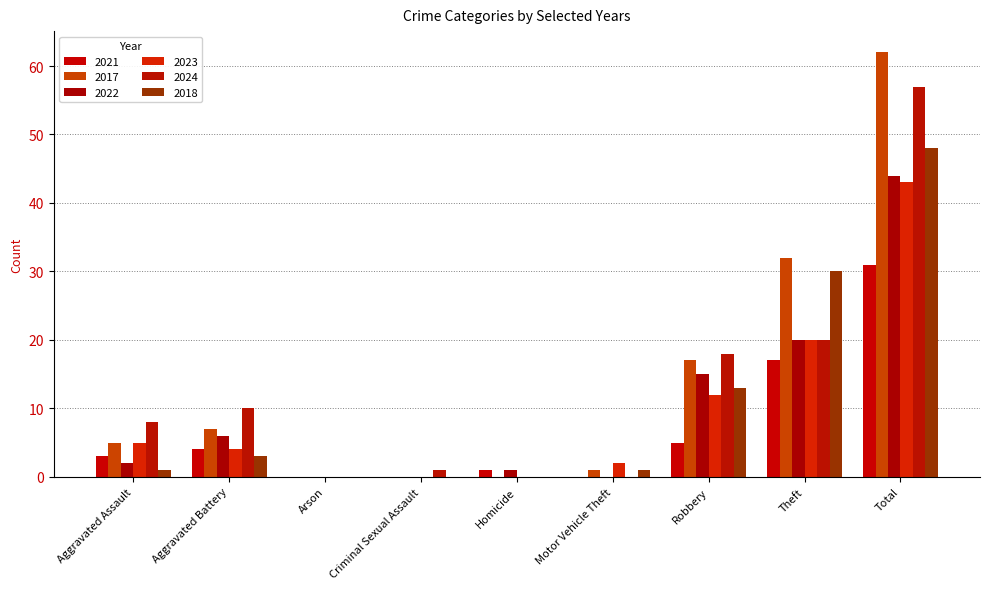

What position from the left is Aggravated Battery?

2